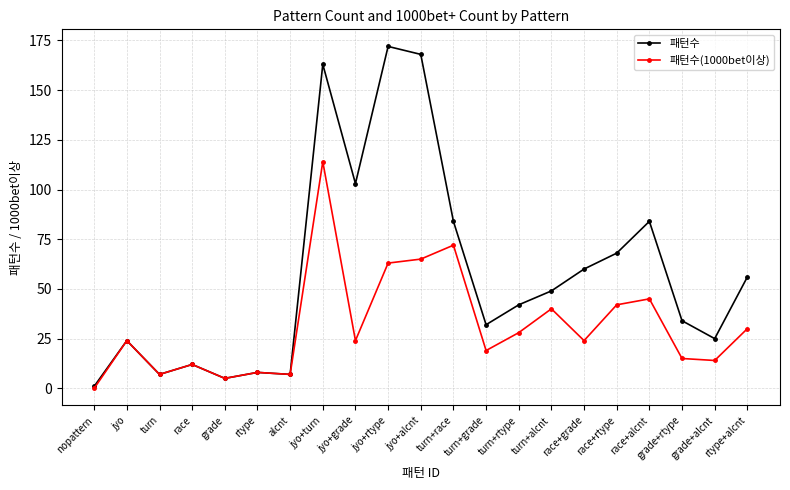

Where does the 패턴수 series first go above 42?

jyo+turn